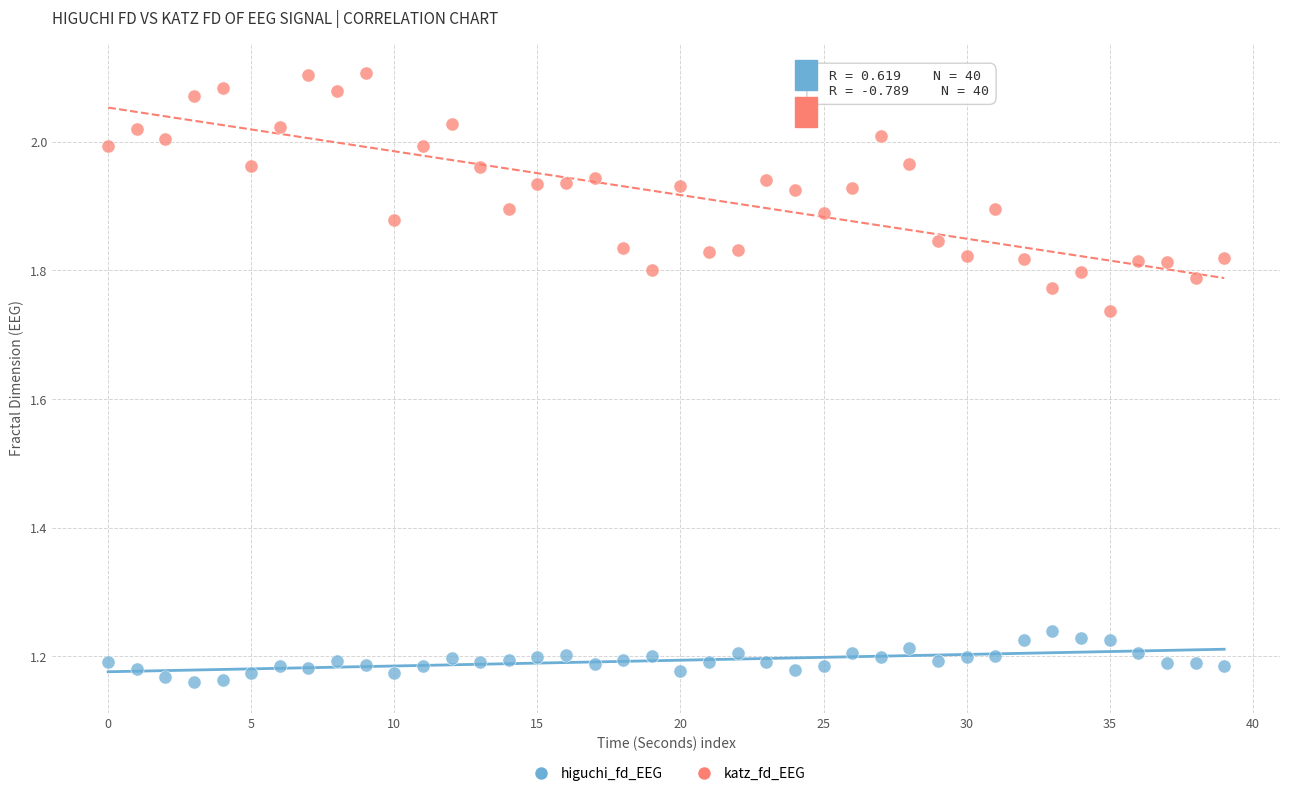

Which series reaches the minimum Y coordinate?

higuchi_fd_EEG